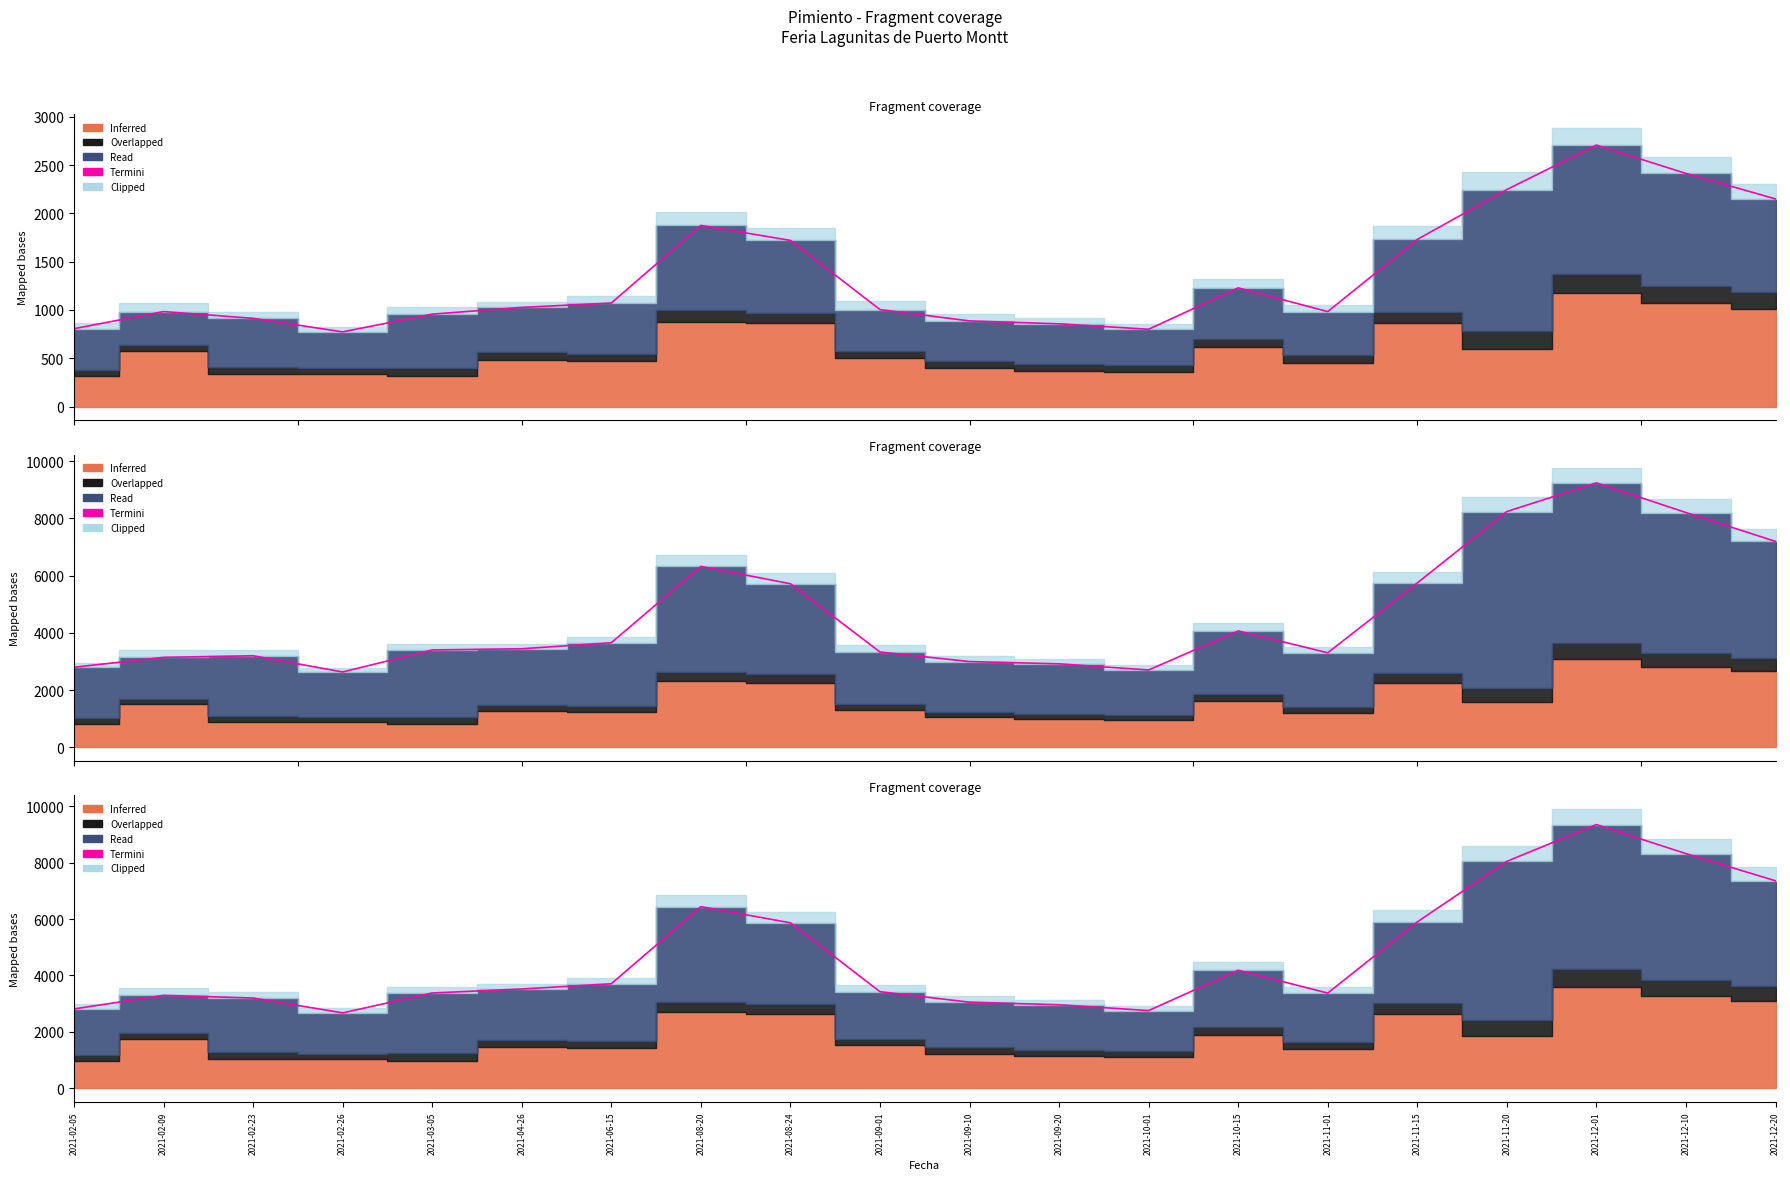

True or false: the data shows 3284.2 at 2021-11-20.

False